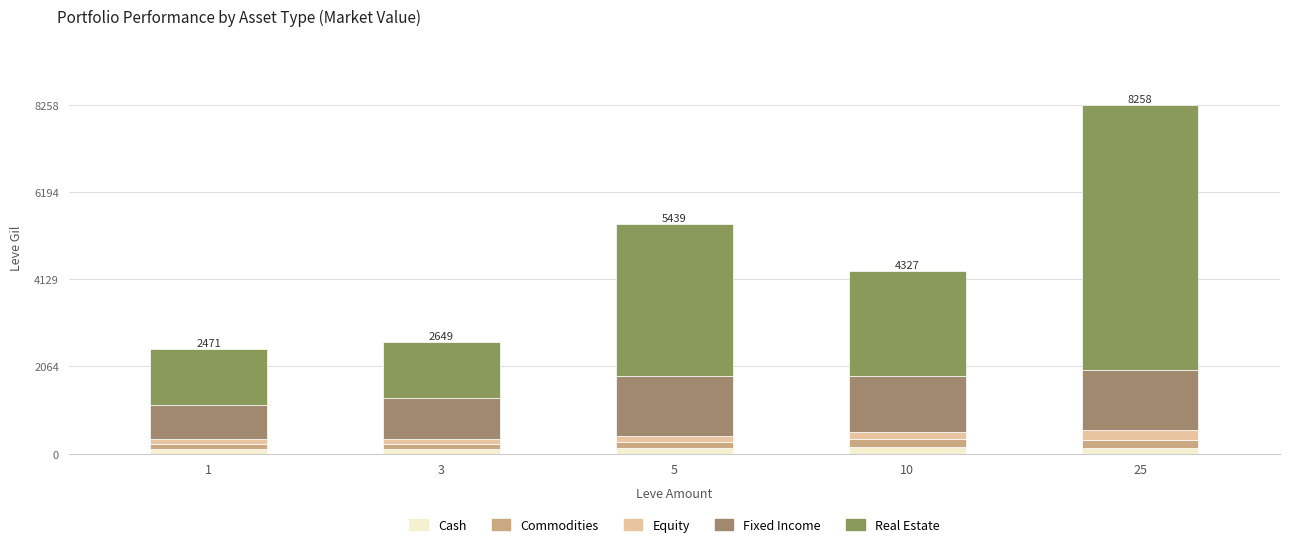

At which category is the sum across all series the highest?

25